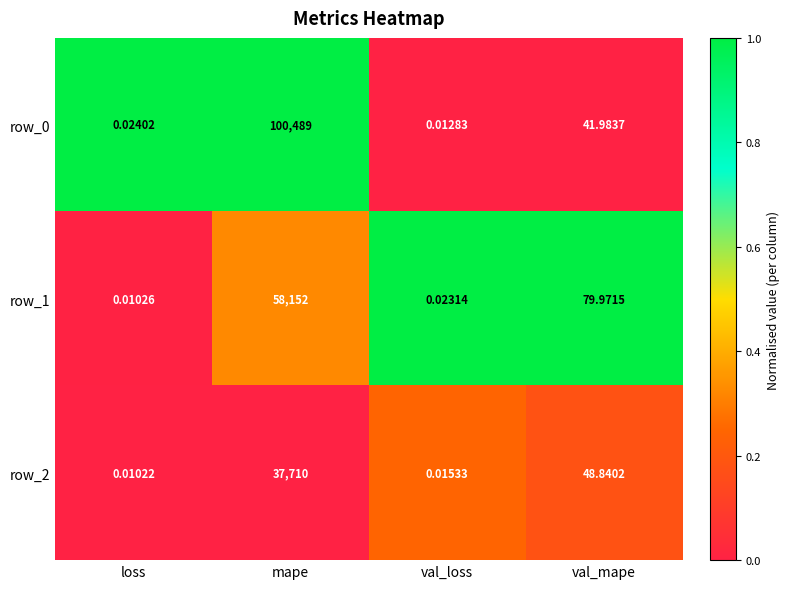

What is the highest value of the row_0 series?

100489.0